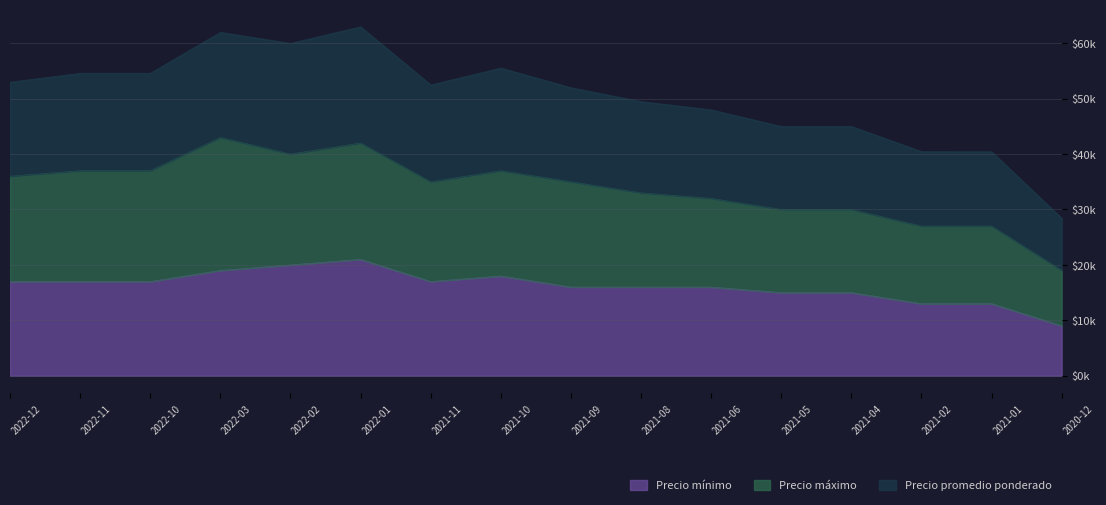

At which category does Precio máximo reach its first local peak?

2021-10